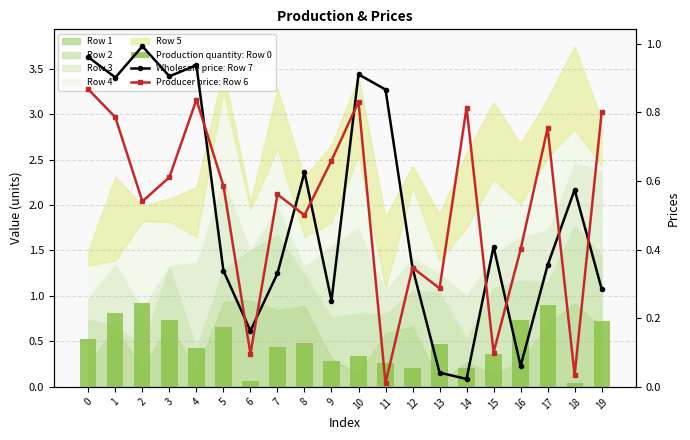

Reading right to left, what are all the values shown in this chart?

Production quantity: Row 0: 0.7	0.0	0.9	0.7	0.4	0.2	0.5	0.2	0.3	0.3	0.3	0.5	0.4	0.1	0.7	0.4	0.7	0.9	0.8	0.5
Wholesale price: Row 7: 0.3	0.6	0.4	0.1	0.4	0.0	0.0	0.3	0.9	0.9	0.3	0.6	0.3	0.2	0.3	0.9	0.9	1.0	0.9	1.0
Producer price: Row 6: 0.8	0.0	0.8	0.4	0.1	0.8	0.3	0.3	0.0	0.8	0.7	0.5	0.6	0.1	0.6	0.8	0.6	0.5	0.8	0.9